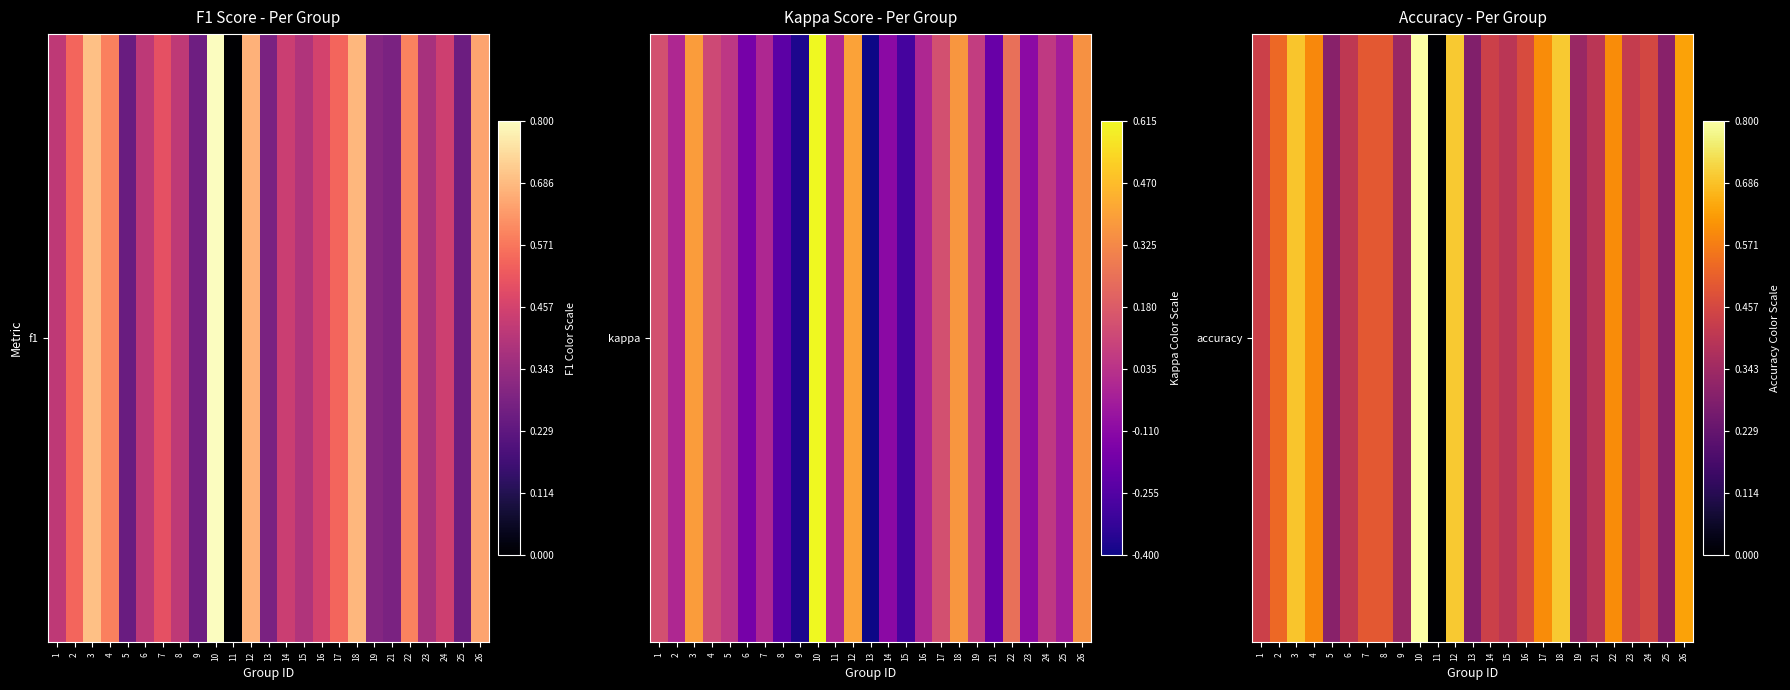

What is the greatest value displayed?

0.8